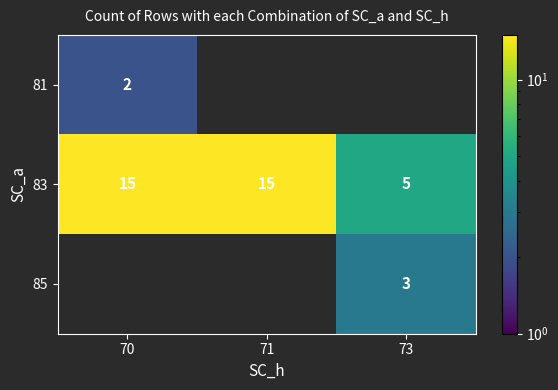

How many distinct data groups are displayed?

3